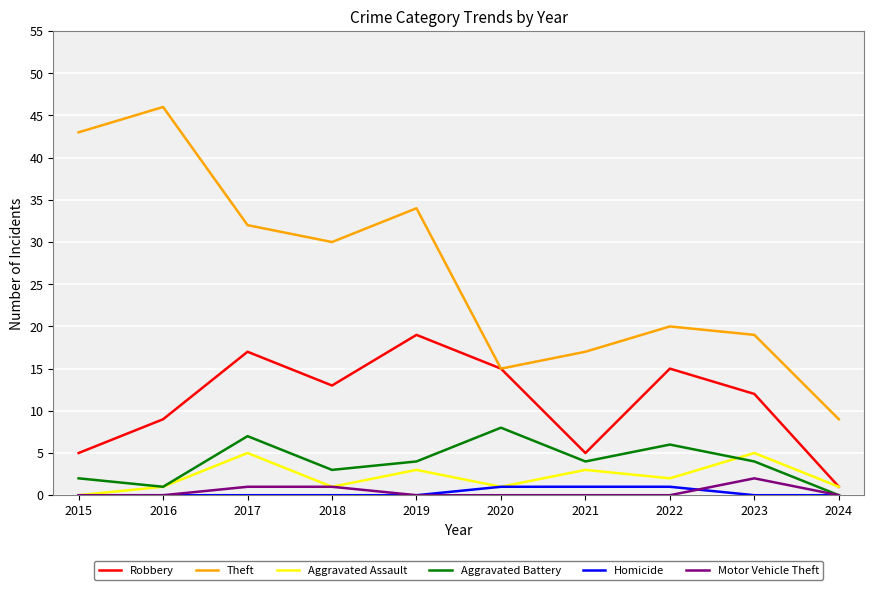

Count the Aggravated Assault values in the range 1 to 3.

7